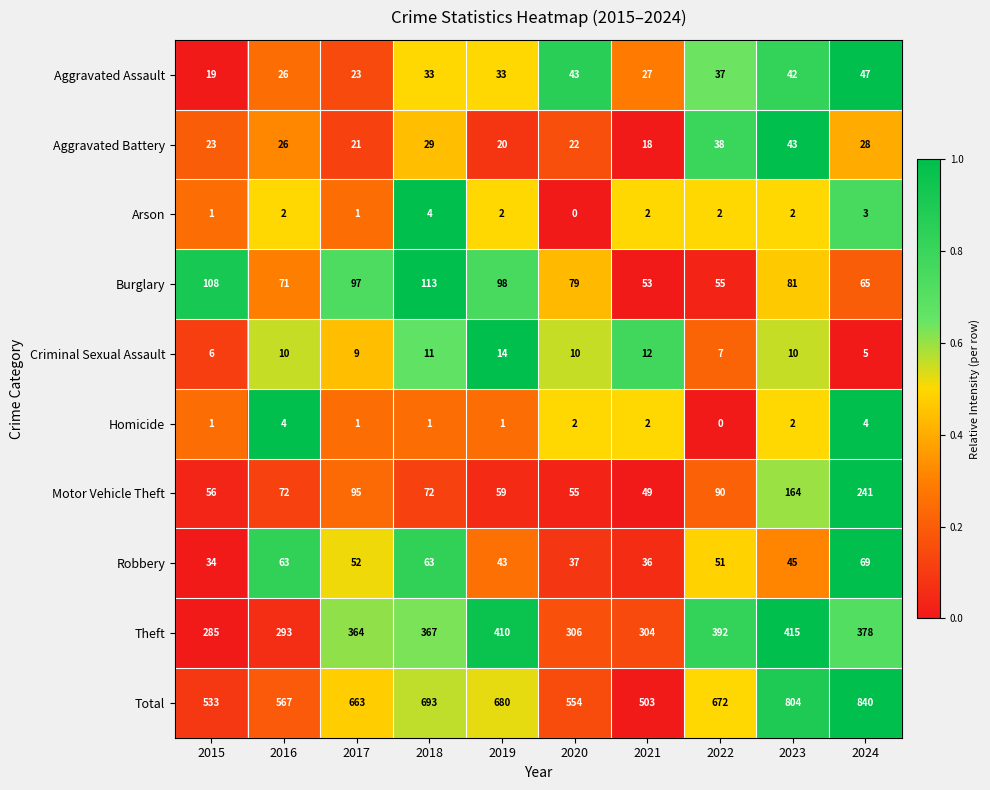

How many data points does each series have?

10